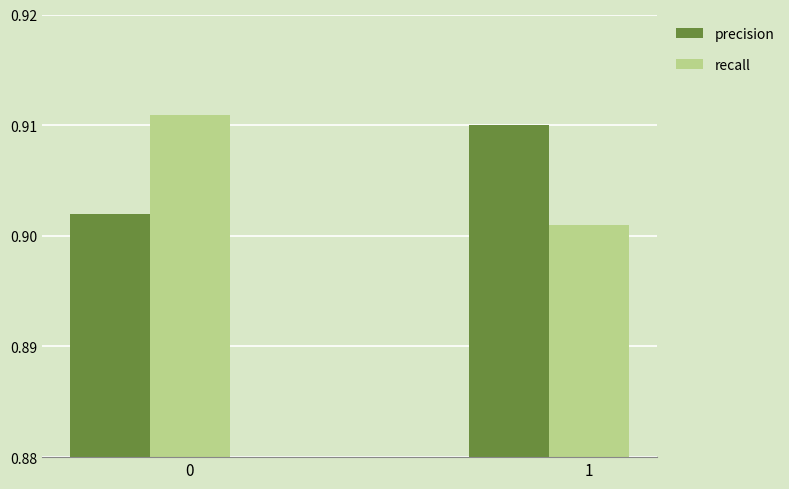

Are the bars horizontal?

No